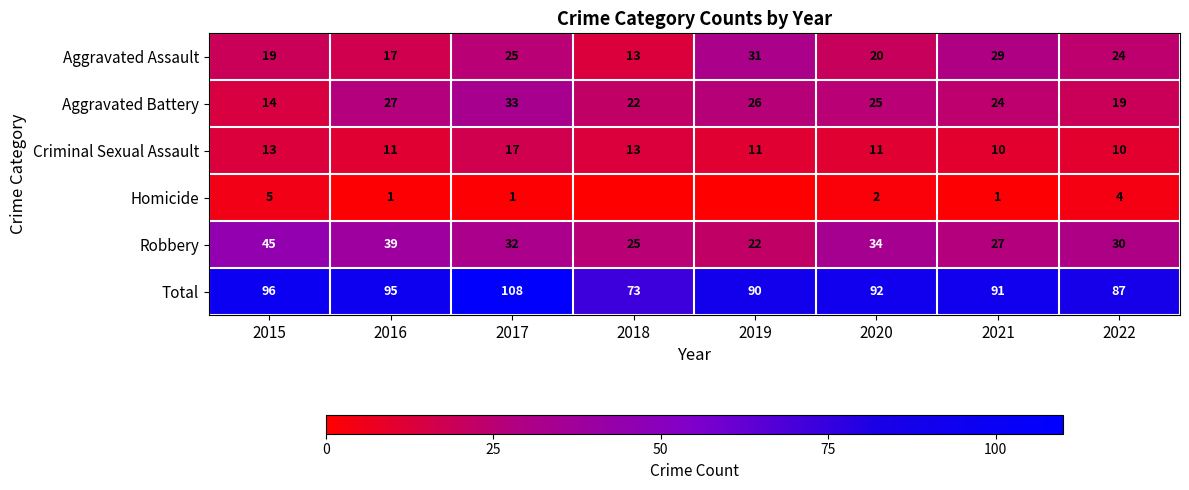

List the labels in order of Total value, smallest first.

2018, 2022, 2019, 2021, 2020, 2016, 2015, 2017